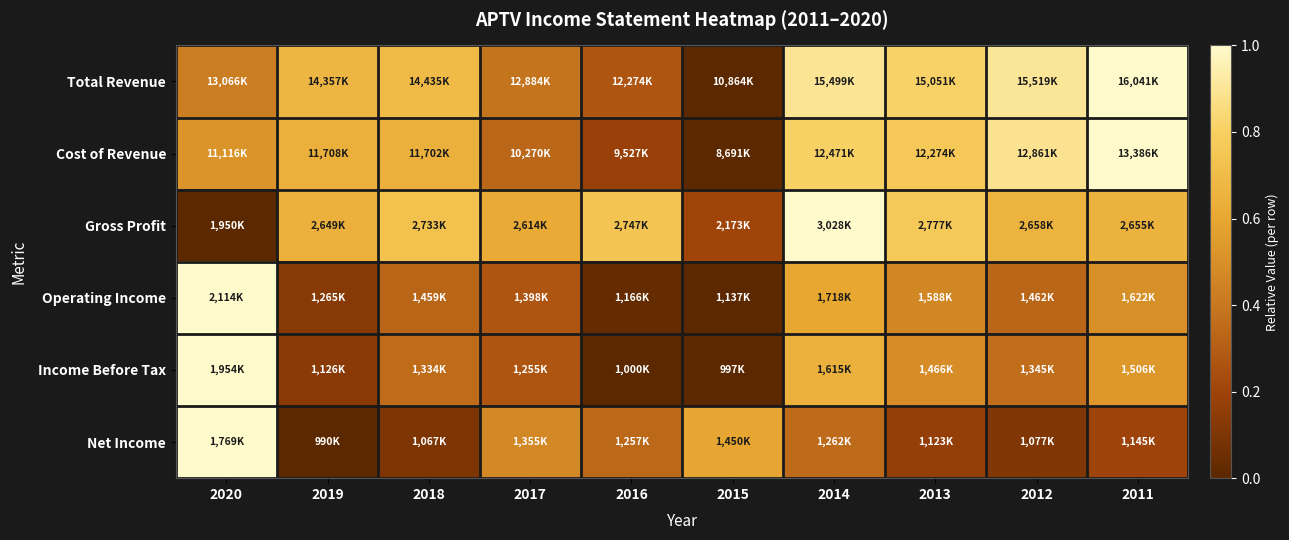

Reading left to right, what are all the values shown in this chart?

Total Revenue: 2020=0.4	2019=0.7	2018=0.7	2017=0.4	2016=0.3	2015=0.0	2014=0.9	2013=0.8	2012=0.9	2011=1.0
Cost of Revenue: 2020=0.5	2019=0.6	2018=0.6	2017=0.3	2016=0.2	2015=0.0	2014=0.8	2013=0.8	2012=0.9	2011=1.0
Gross Profit: 2020=0.0	2019=0.6	2018=0.7	2017=0.6	2016=0.7	2015=0.2	2014=1.0	2013=0.8	2012=0.7	2011=0.7
Operating Income: 2020=1.0	2019=0.1	2018=0.3	2017=0.3	2016=0.0	2015=0.0	2014=0.6	2013=0.5	2012=0.3	2011=0.5
Income Before Tax: 2020=1.0	2019=0.1	2018=0.4	2017=0.3	2016=0.0	2015=0.0	2014=0.6	2013=0.5	2012=0.4	2011=0.5
Net Income: 2020=1.0	2019=0.0	2018=0.1	2017=0.5	2016=0.3	2015=0.6	2014=0.3	2013=0.2	2012=0.1	2011=0.2